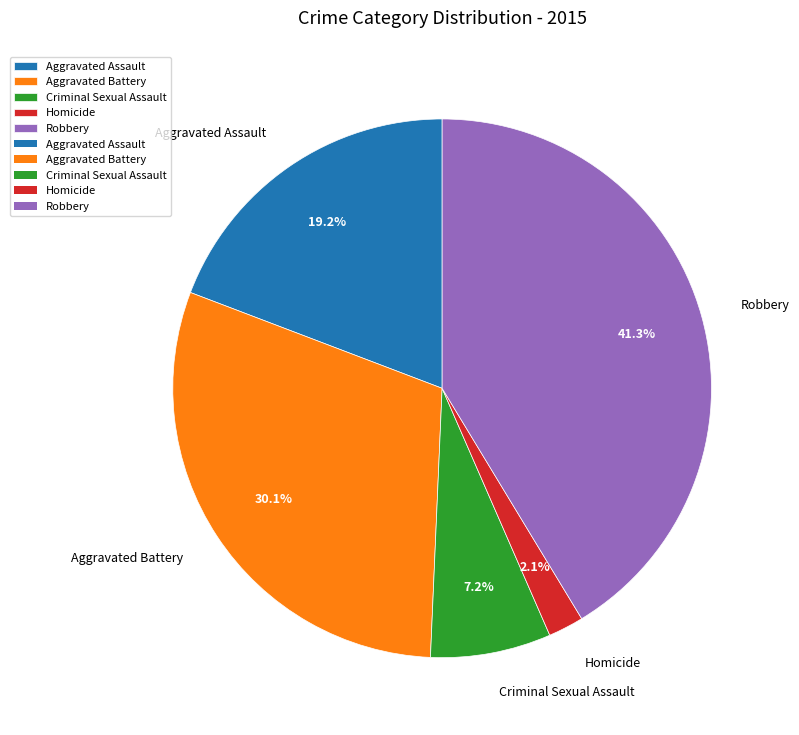

Does Aggravated Battery account for over 50% of the chart?

No